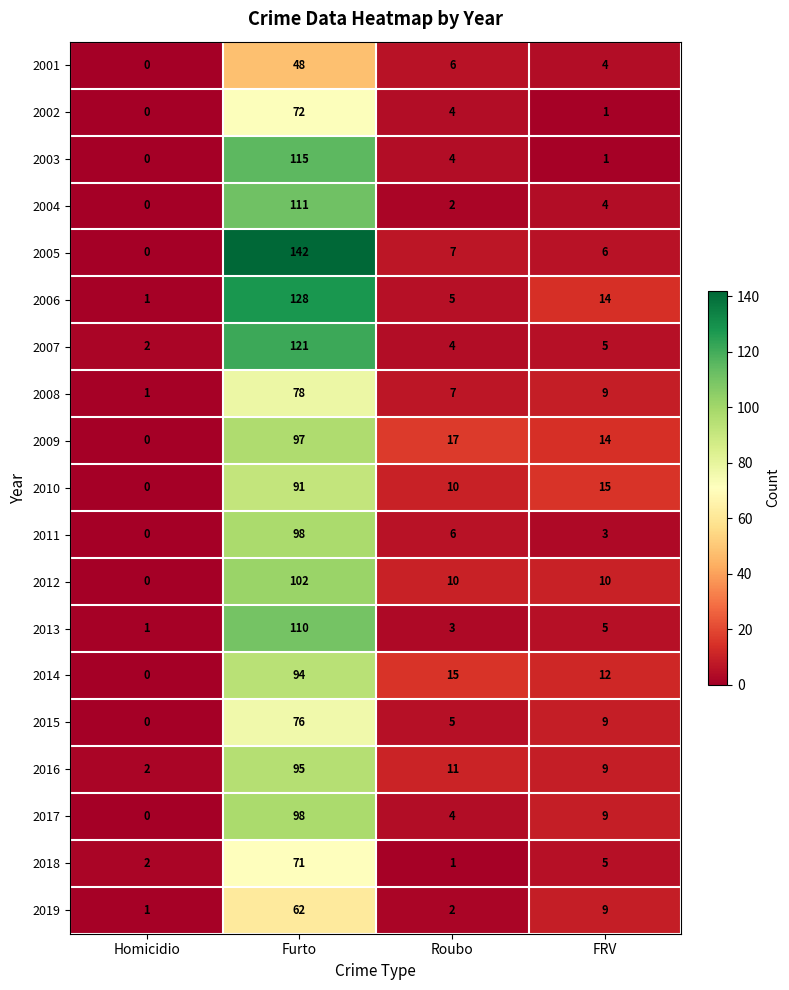

What is the greatest value displayed?

142